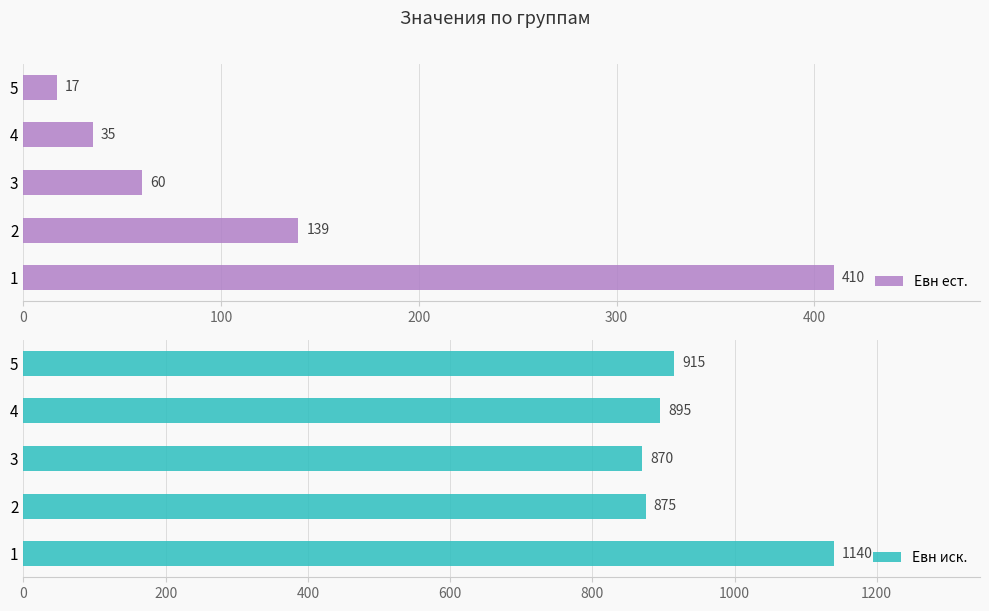

What value does the Евн иск. series have at 1, to the nearest 10?

1140